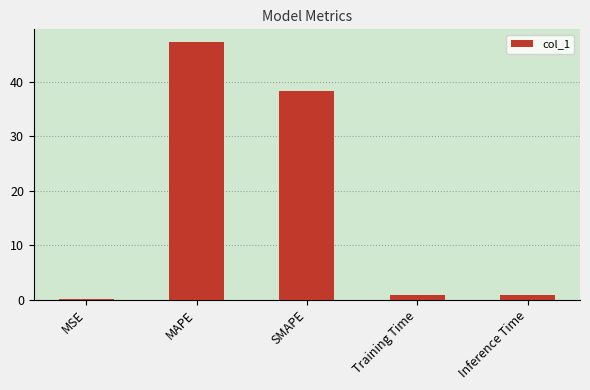

The value at SMAPE is 24.7. True or false?

False